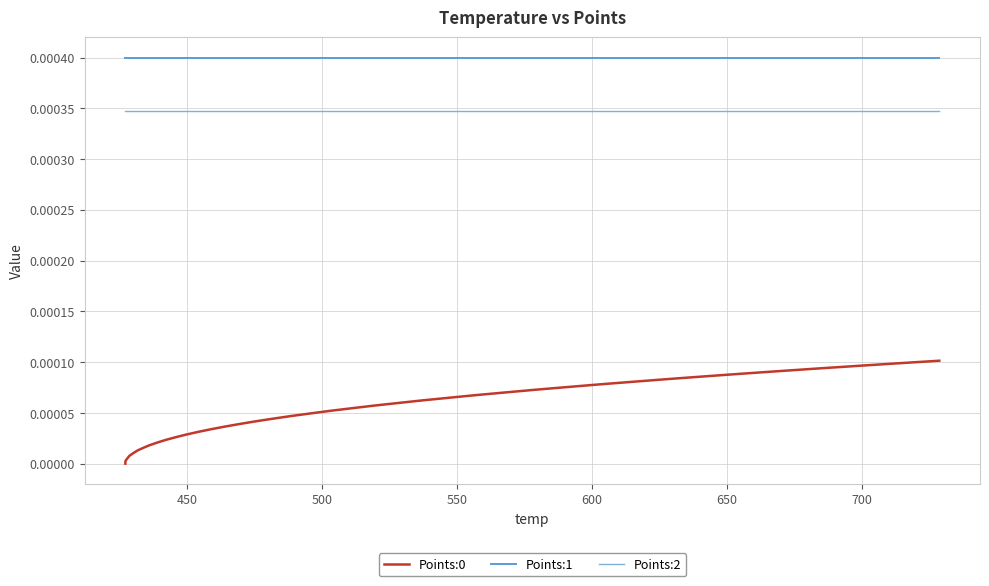

True or false: Points:1 and Points:2 cross at least once.

False